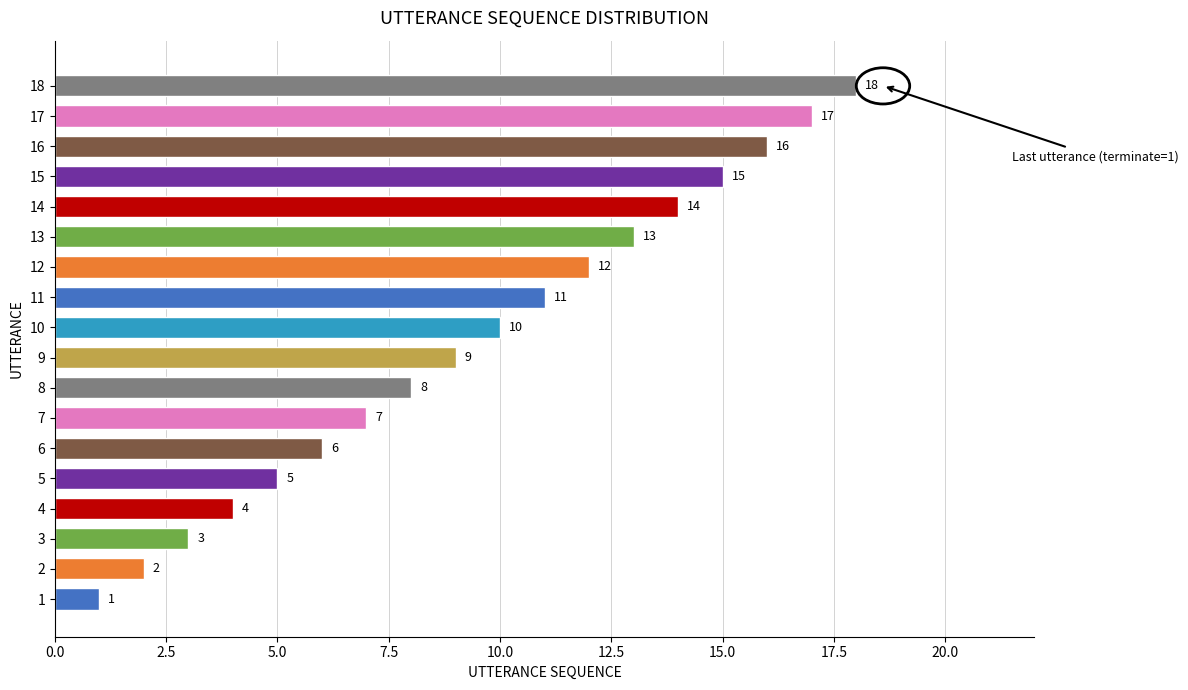

Rank the categories by value from lowest to highest.

1, 2, 3, 4, 5, 6, 7, 8, 9, 10, 11, 12, 13, 14, 15, 16, 17, 18